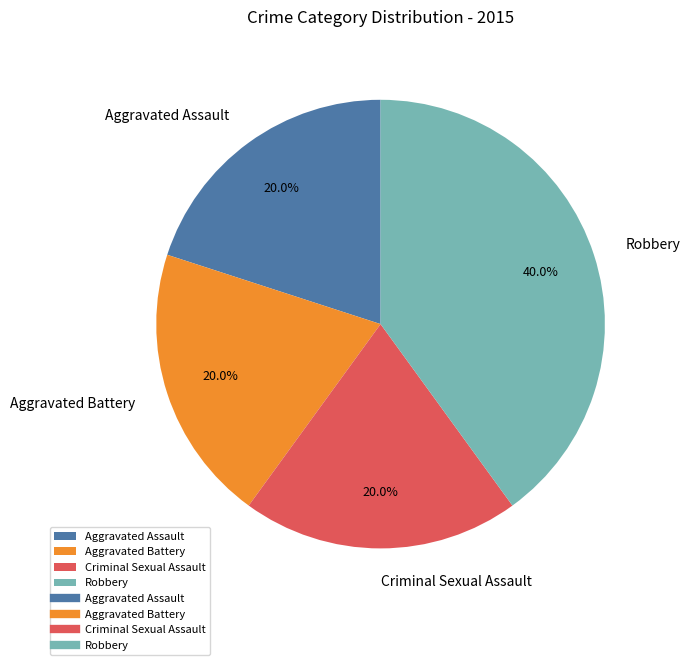

Do Robbery and Criminal Sexual Assault together represent more than half of the pie?

Yes